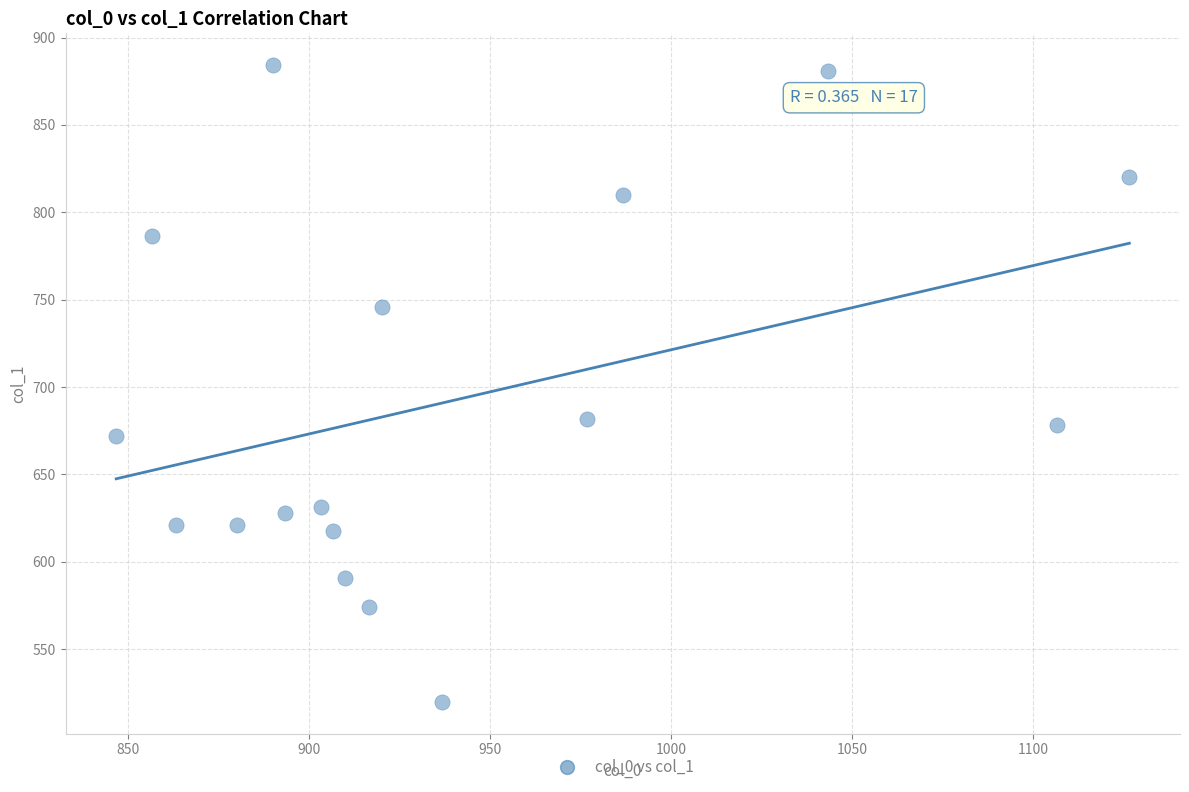

What is the range of Y values (max minus min)?

364.5